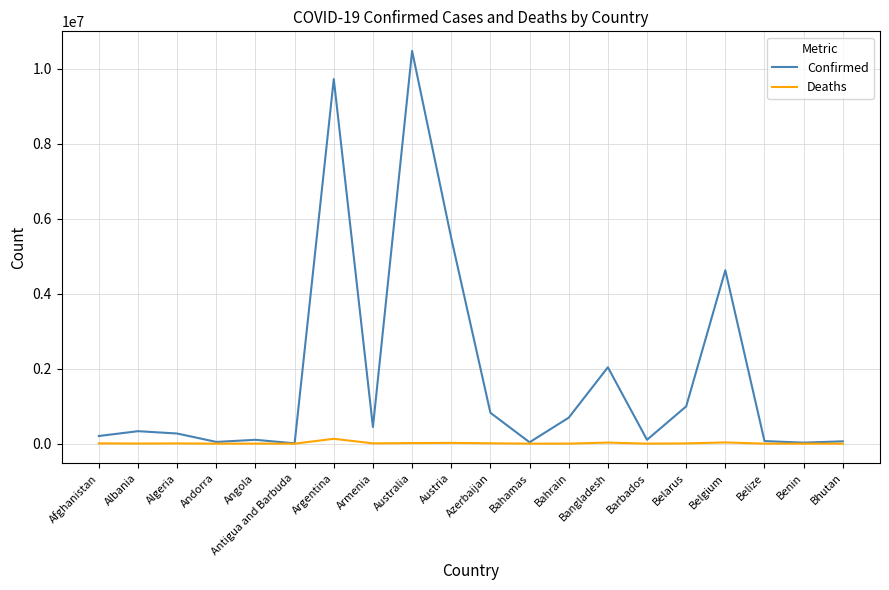

What is the spread (max minus min) of values at Benin?

27749